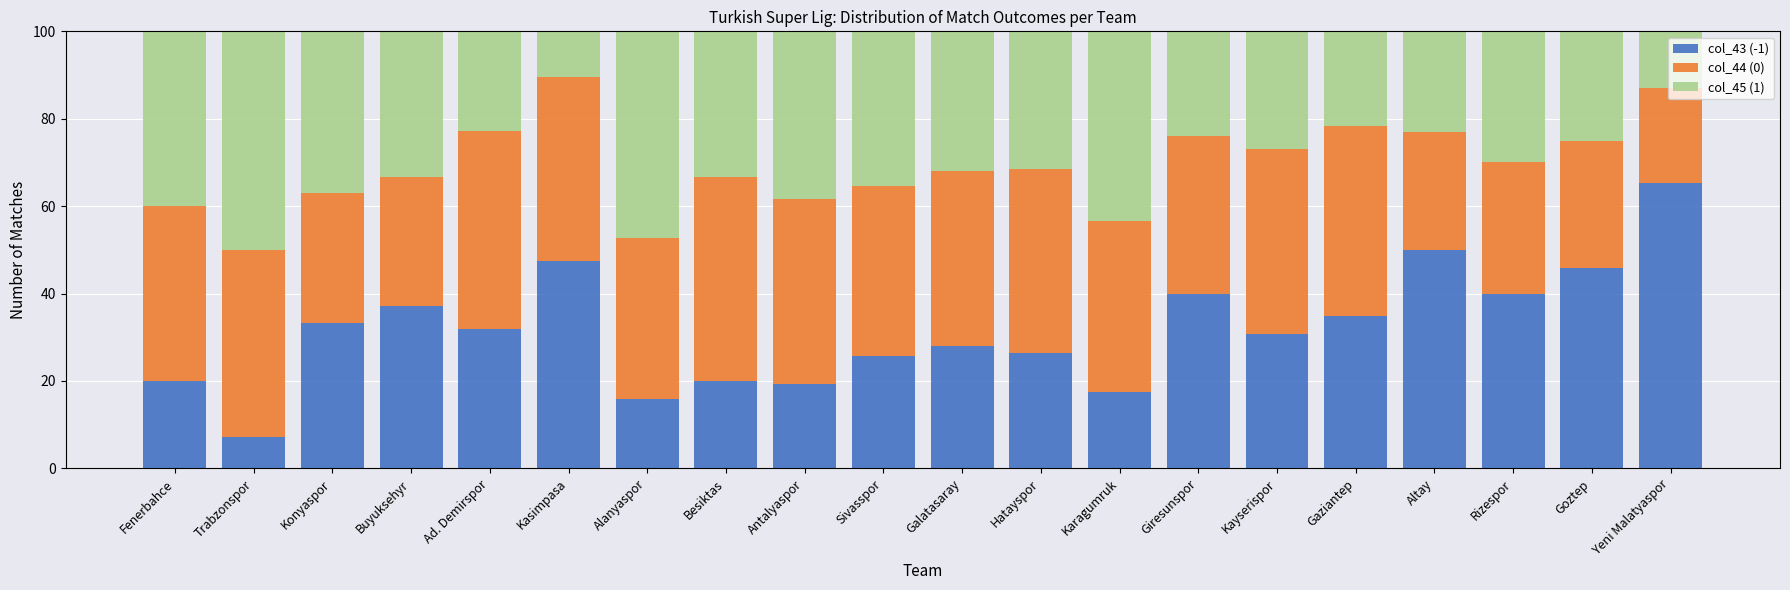

The value of col_43 (-1) at Giresunspor is 23.2. True or false?

False